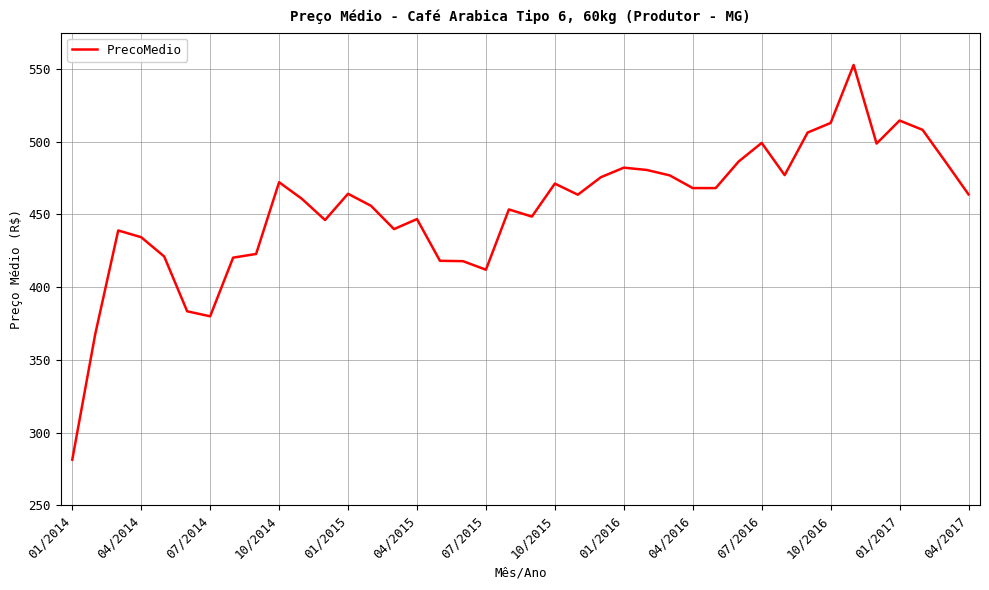

What is the minimum value shown in the chart?

281.4